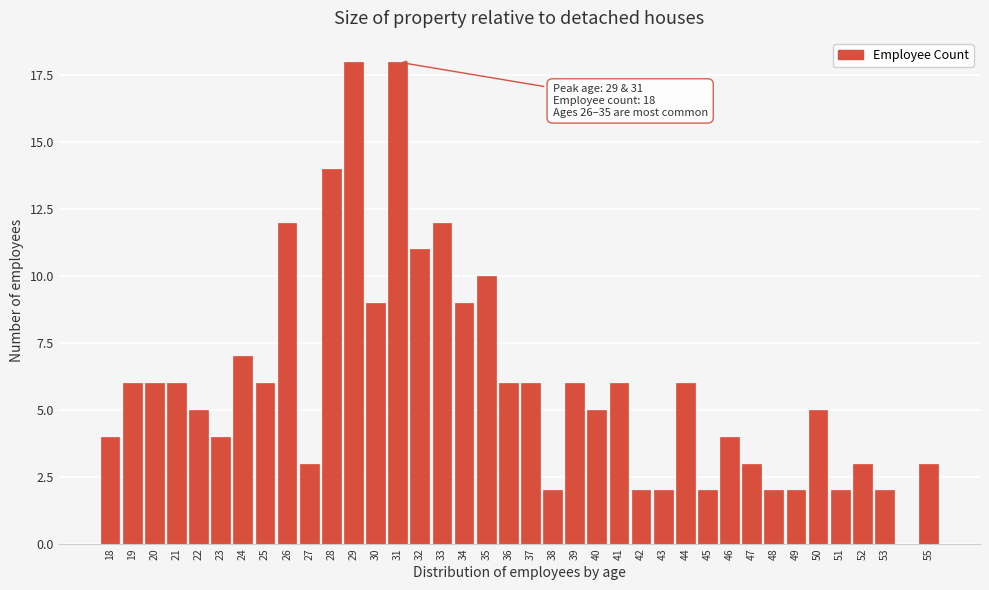

The value at 33 is 12. True or false?

True